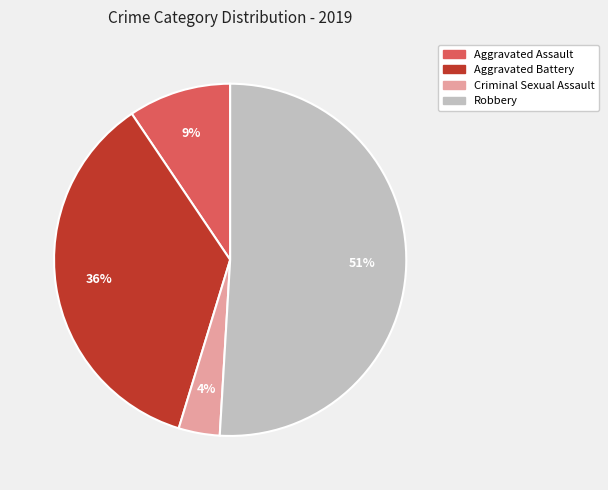

To the nearest percent, what is the difference between the largest and smallest slice percentages?

47%